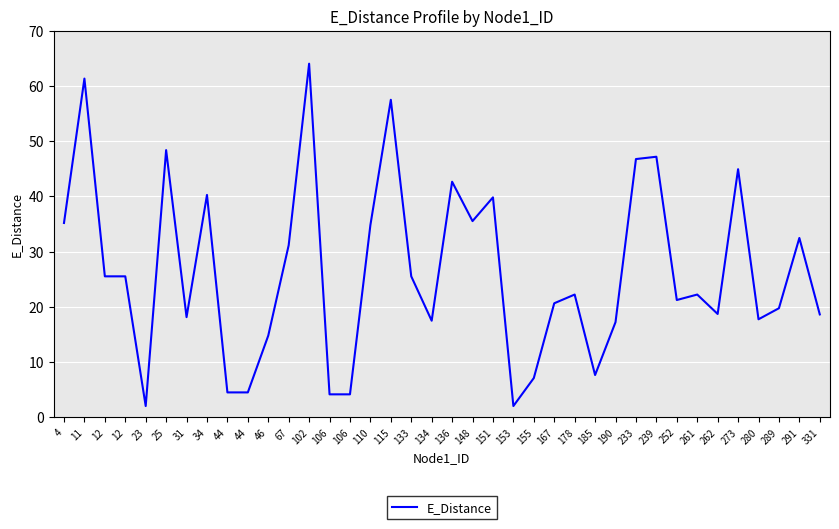

Is this an area chart (filled region under the line)?

No